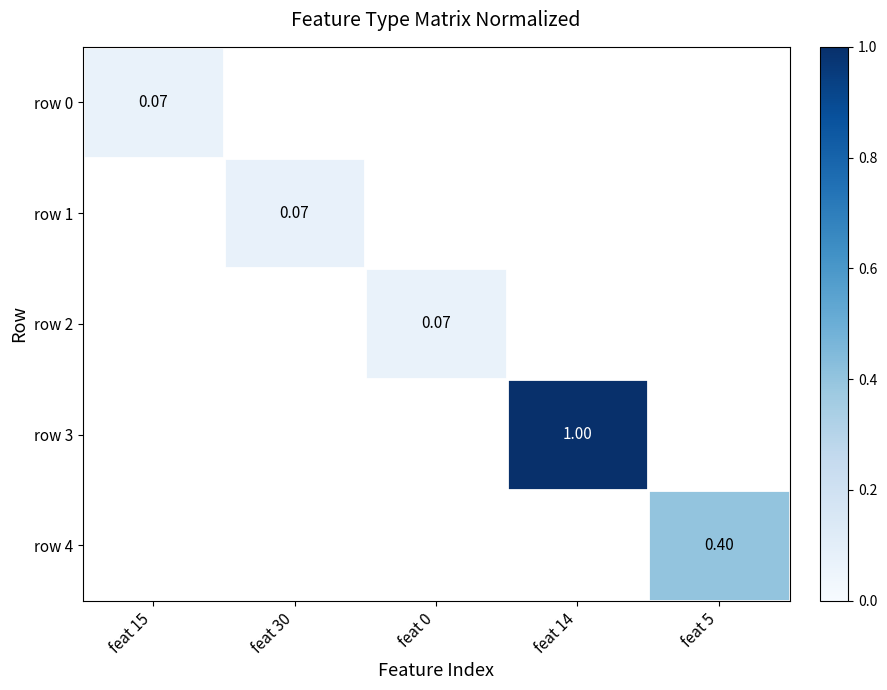

Count the number of data series in this chart.

5